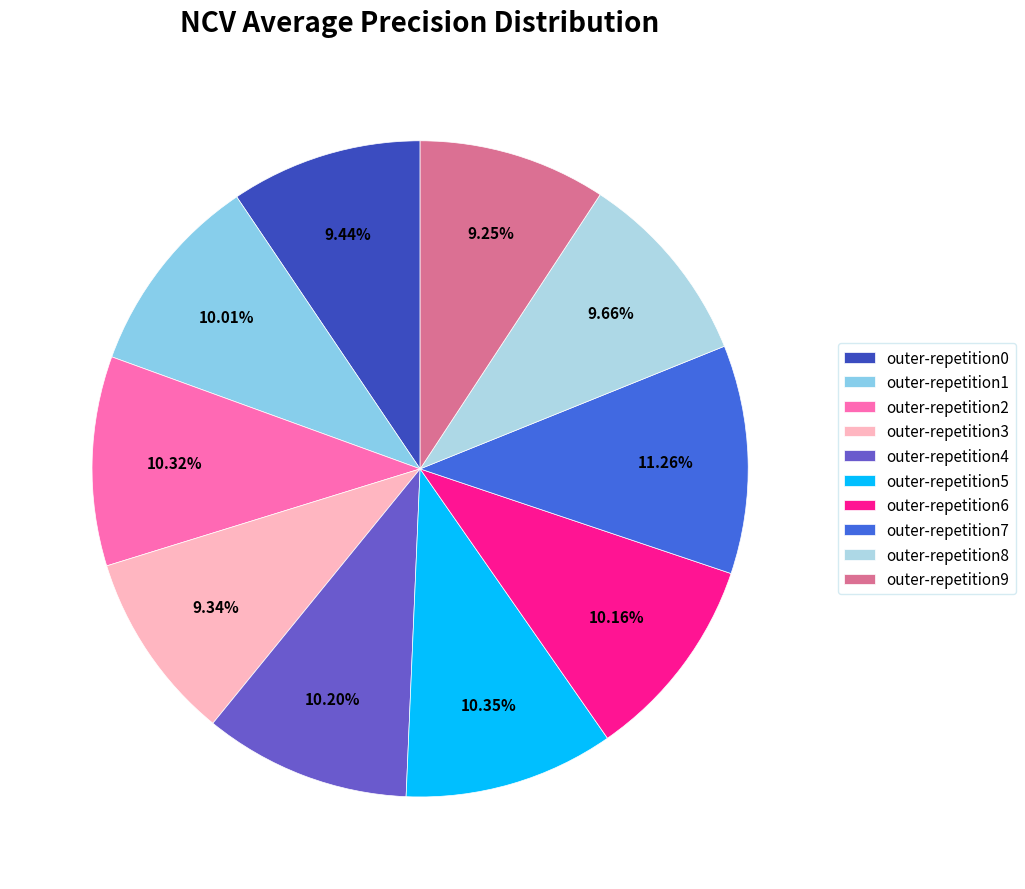

Is the sum of outer-repetition5 and outer-repetition2 greater than half?

No